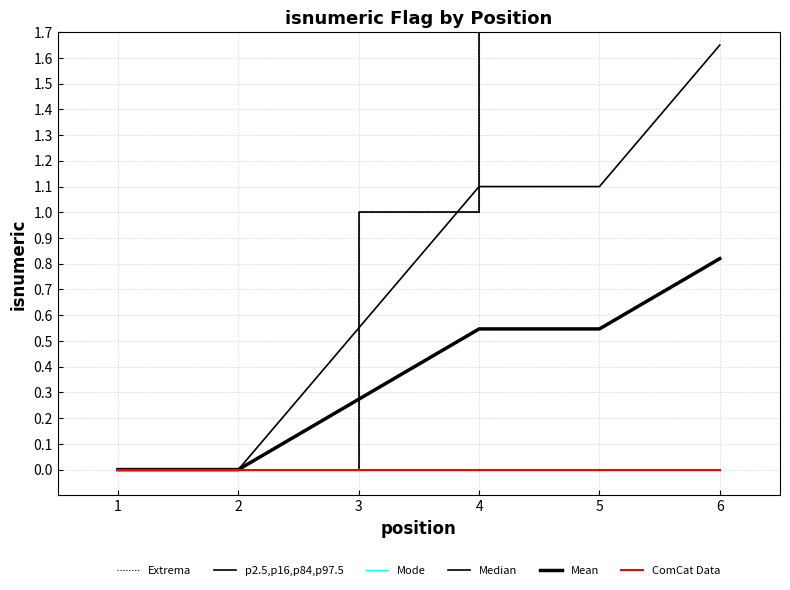

True or false: Mode and ComCat Data intersect in this chart.

False